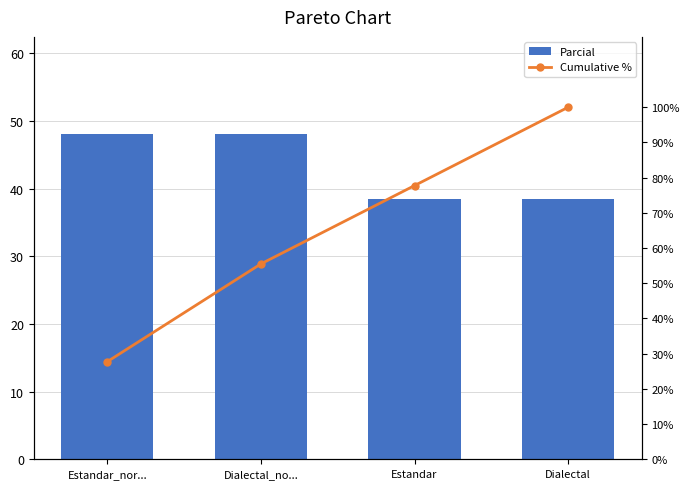

What is the highest value of the Cumulative % series?

100.0